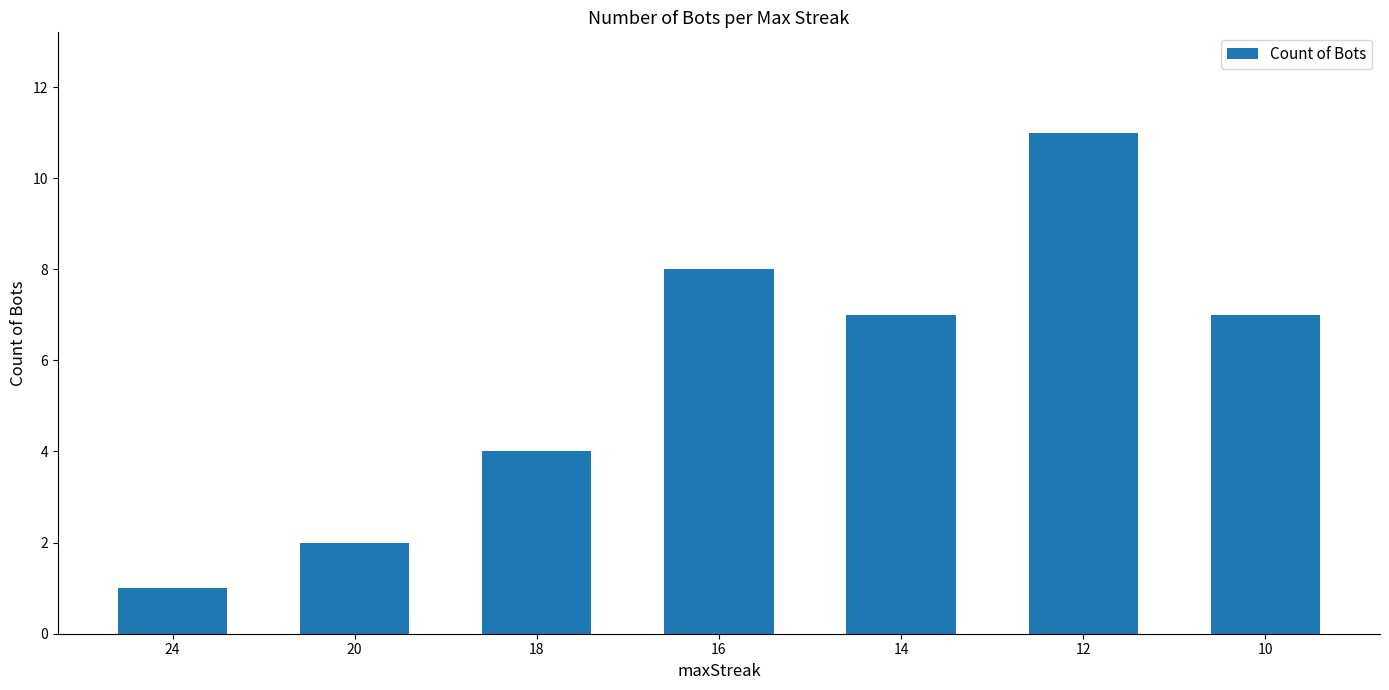

What is the change in value from 20 to 18?

+2